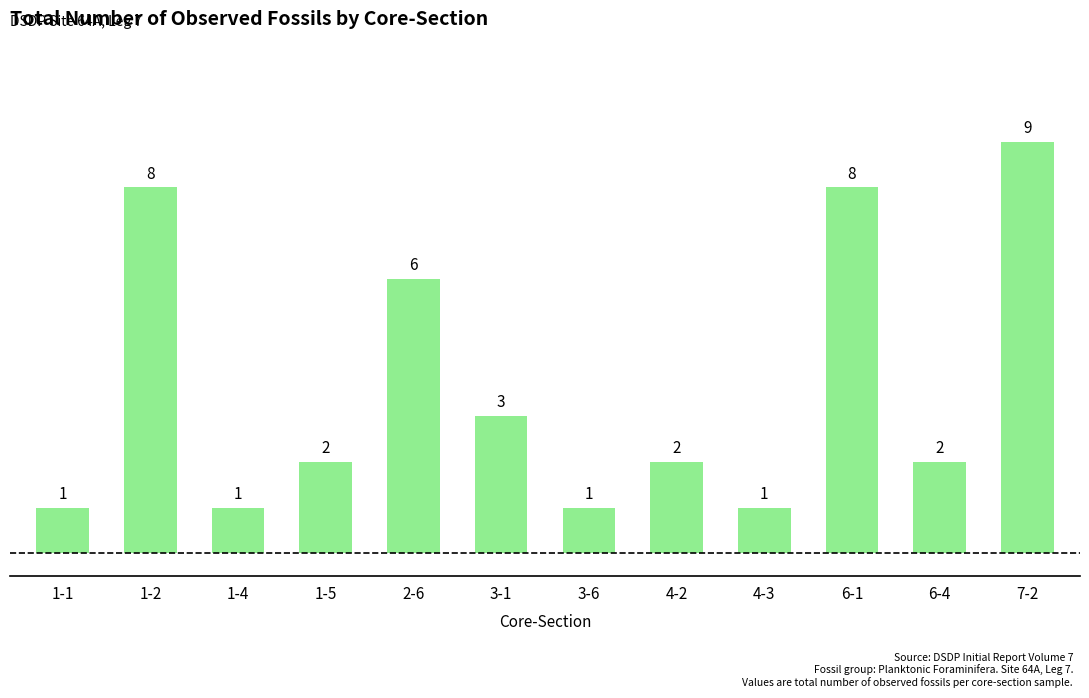

Which category has the highest value across all series?

7-2